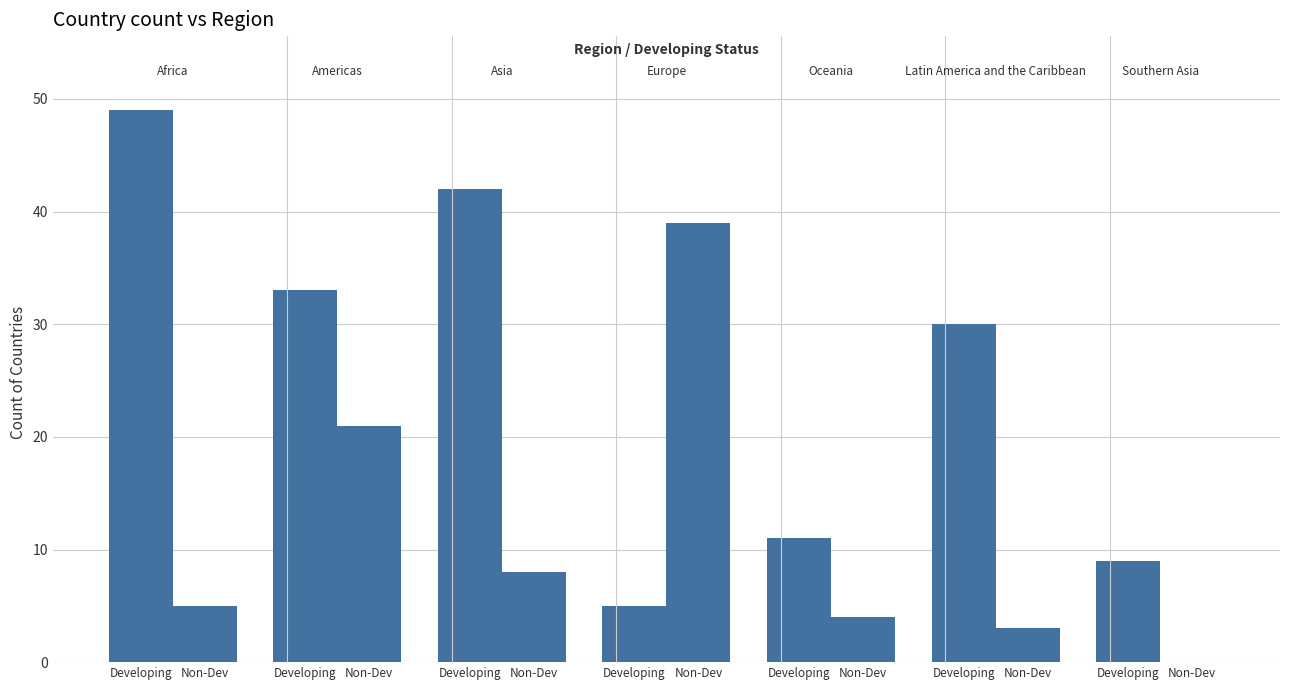

Rank the series at Developing from highest to lowest value.

Developing, Non-Developing